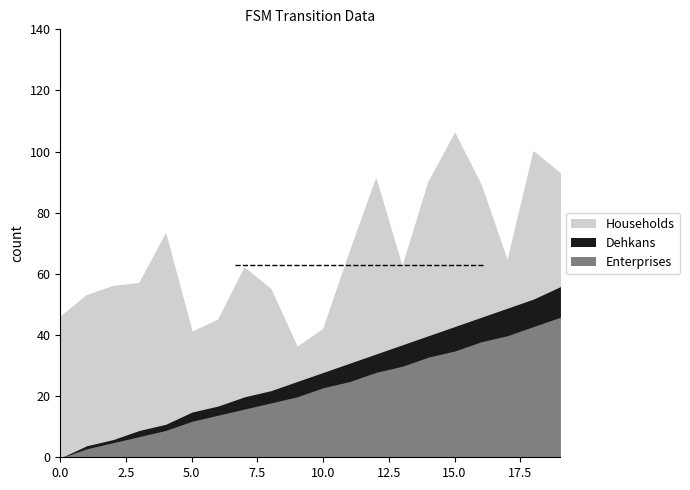

List the series in order of their peak value, highest first.

Households, Enterprises, Dehkans